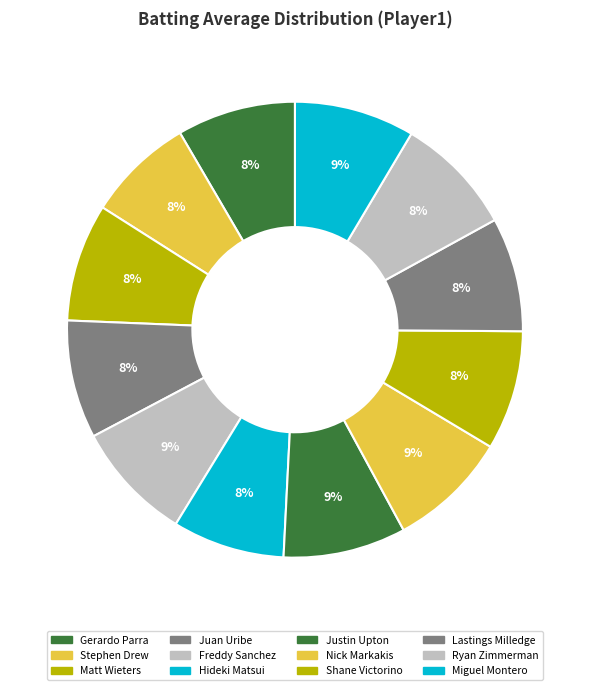

Which category has the biggest portion of the pie?

Justin Upton